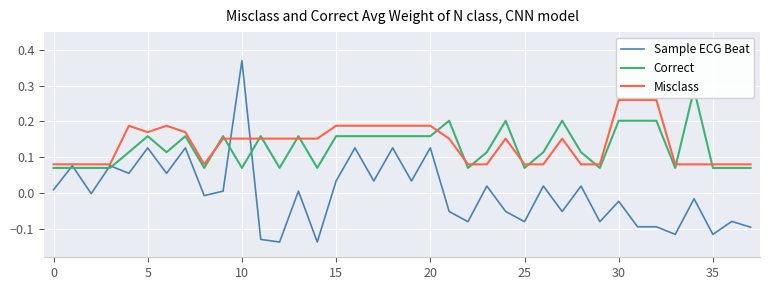

Which category has the highest value in the Sample ECG Beat series?

10